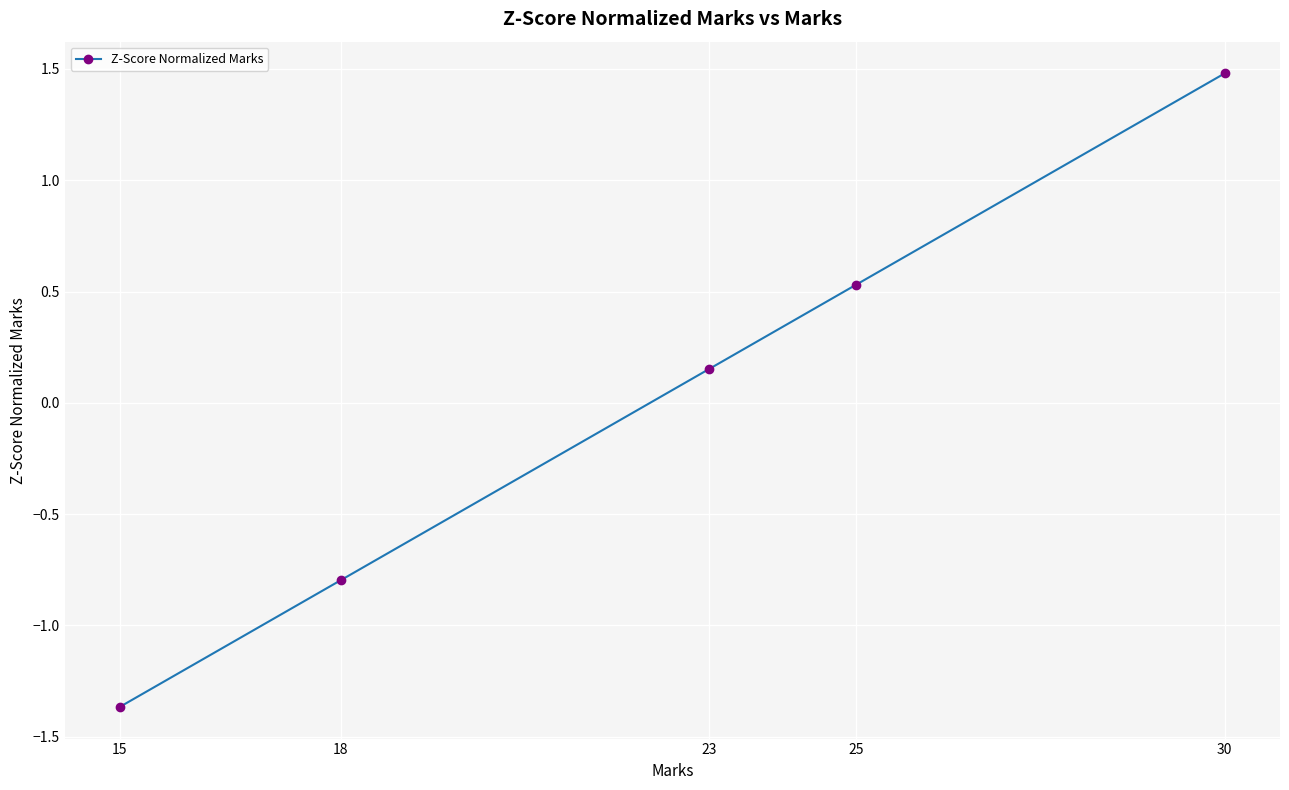

What is the change in value from 25 to 30?

+0.9